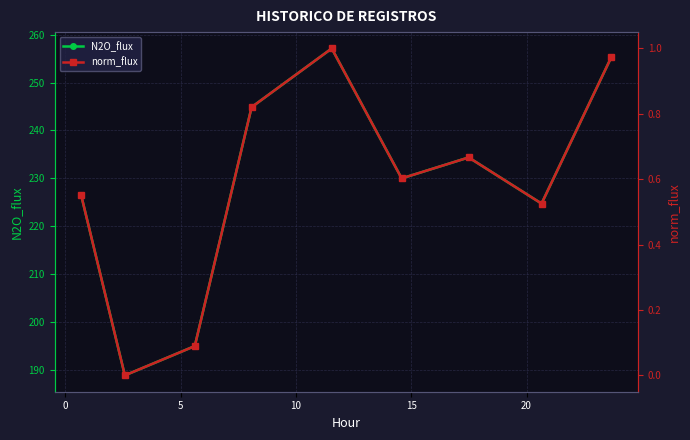

In N2O_flux, how many points are higher than both neighbors (excluding endpoints)?

2